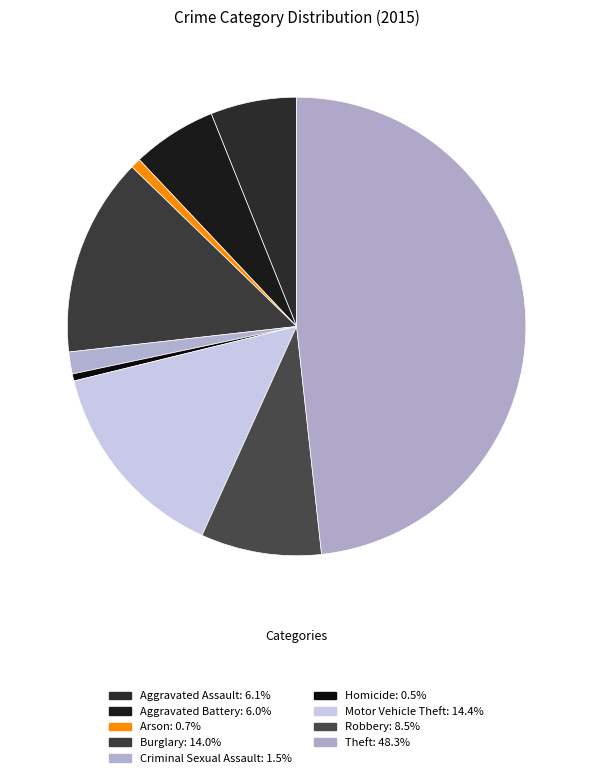

Does Theft account for over 50% of the chart?

No